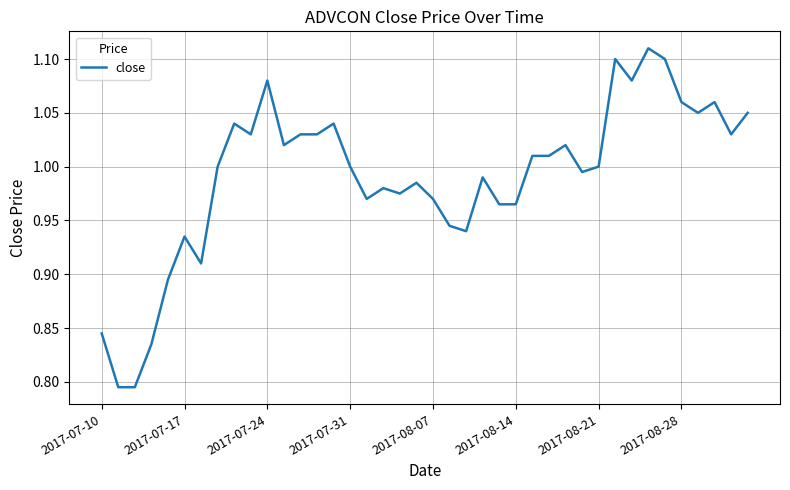

What is the difference between the maximum and minimum values?

0.3